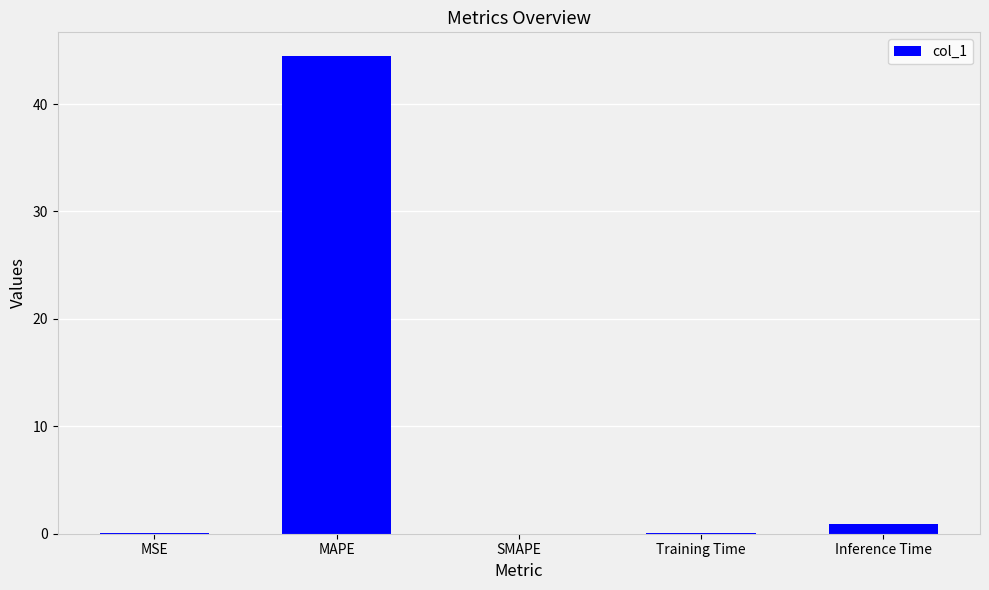

Where is the data nearest to the value 22?

Inference Time